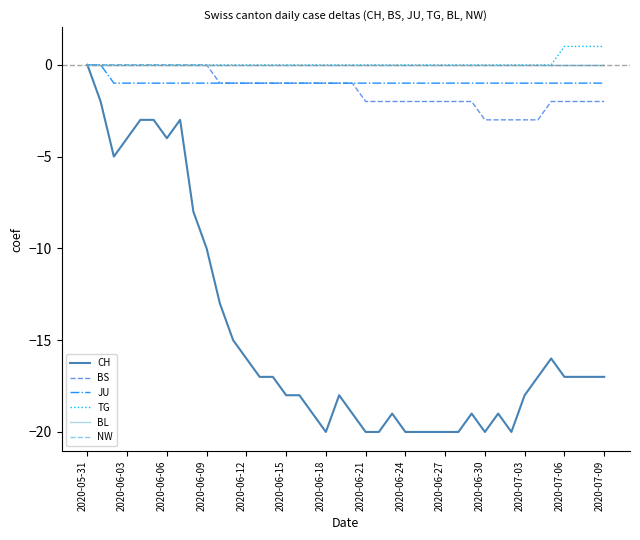

Does the chart have visible grid lines?

No